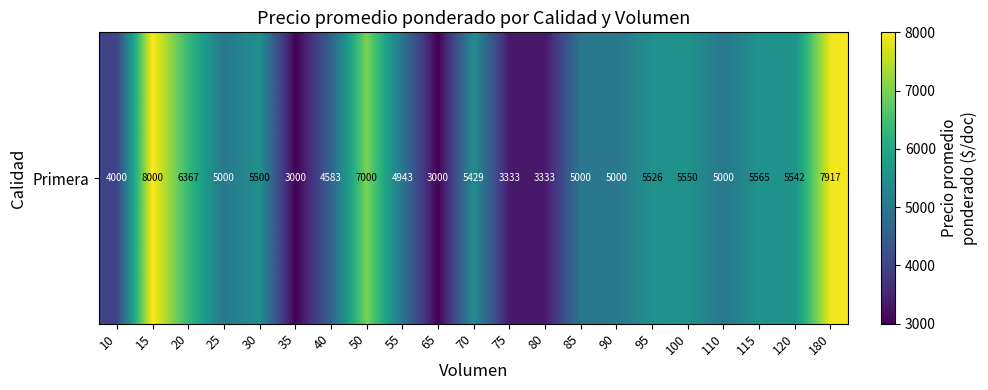

What is the sum of the values at 100 and 80?

8883